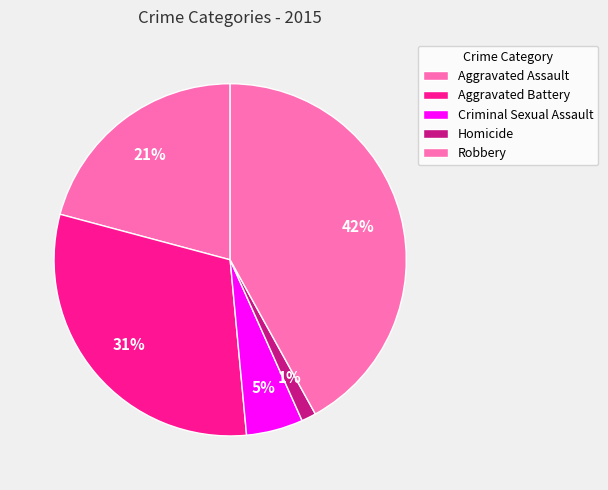

True or false: Homicide accounts for 1% of the total.

True